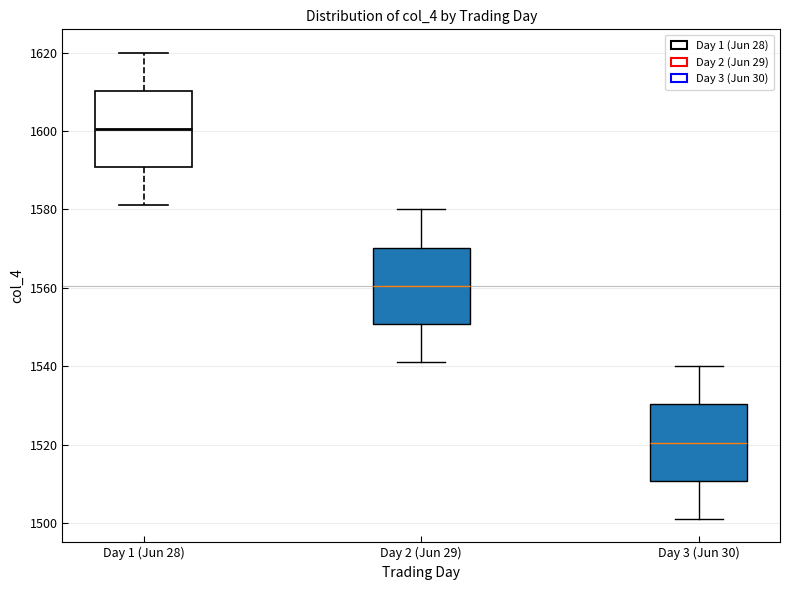

Reading left to right, read every box against the y-axis: the position of its median line, the range the box covers, and the ends of its whiskers. The values are not printed on the chart, so give them approximately, as read against the axis.

Day 1 (Jun 28): median 1600, box 1590 to 1610, whiskers 1582 to 1620
Day 2 (Jun 29): median 1560, box 1550 to 1570, whiskers 1542 to 1580
Day 3 (Jun 30): median 1520, box 1510 to 1530, whiskers 1502 to 1540